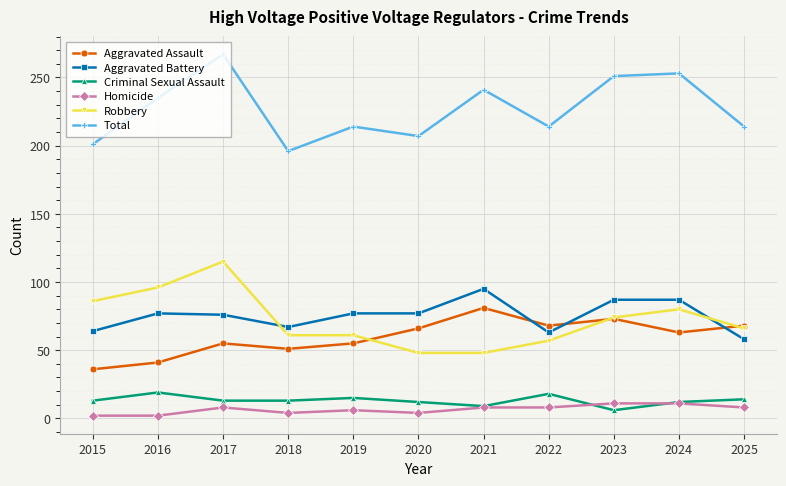

At 2016, list the series in order from smallest to largest.

Homicide, Criminal Sexual Assault, Aggravated Assault, Aggravated Battery, Robbery, Total